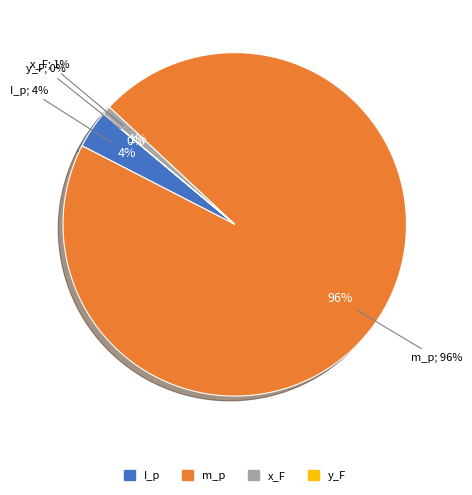

Rank the categories by value from lowest to highest.

y_F, x_F, I_p, m_p